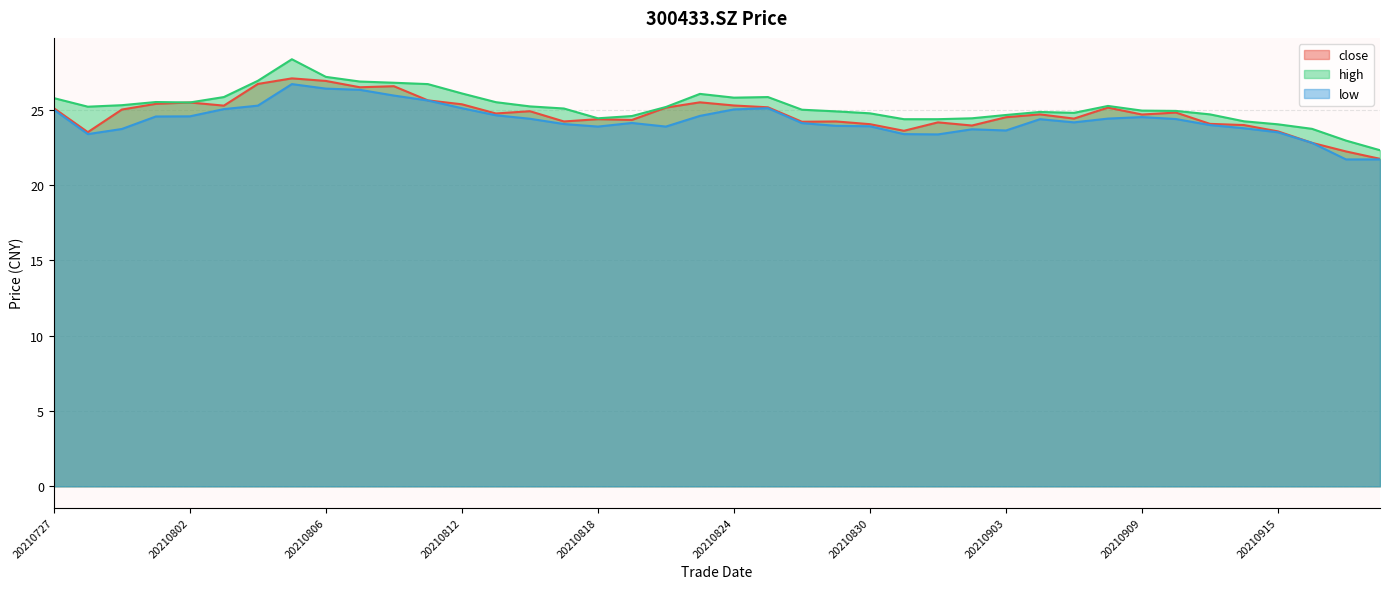

What is the difference between the highest and lowest values at 20210802?

0.9